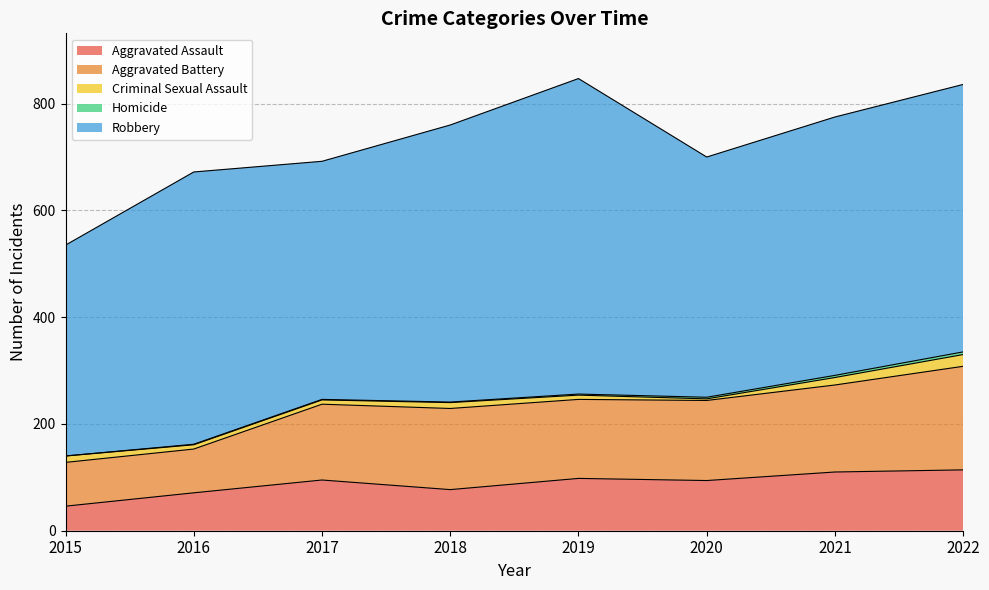

Which series has the largest total across all categories?

Robbery